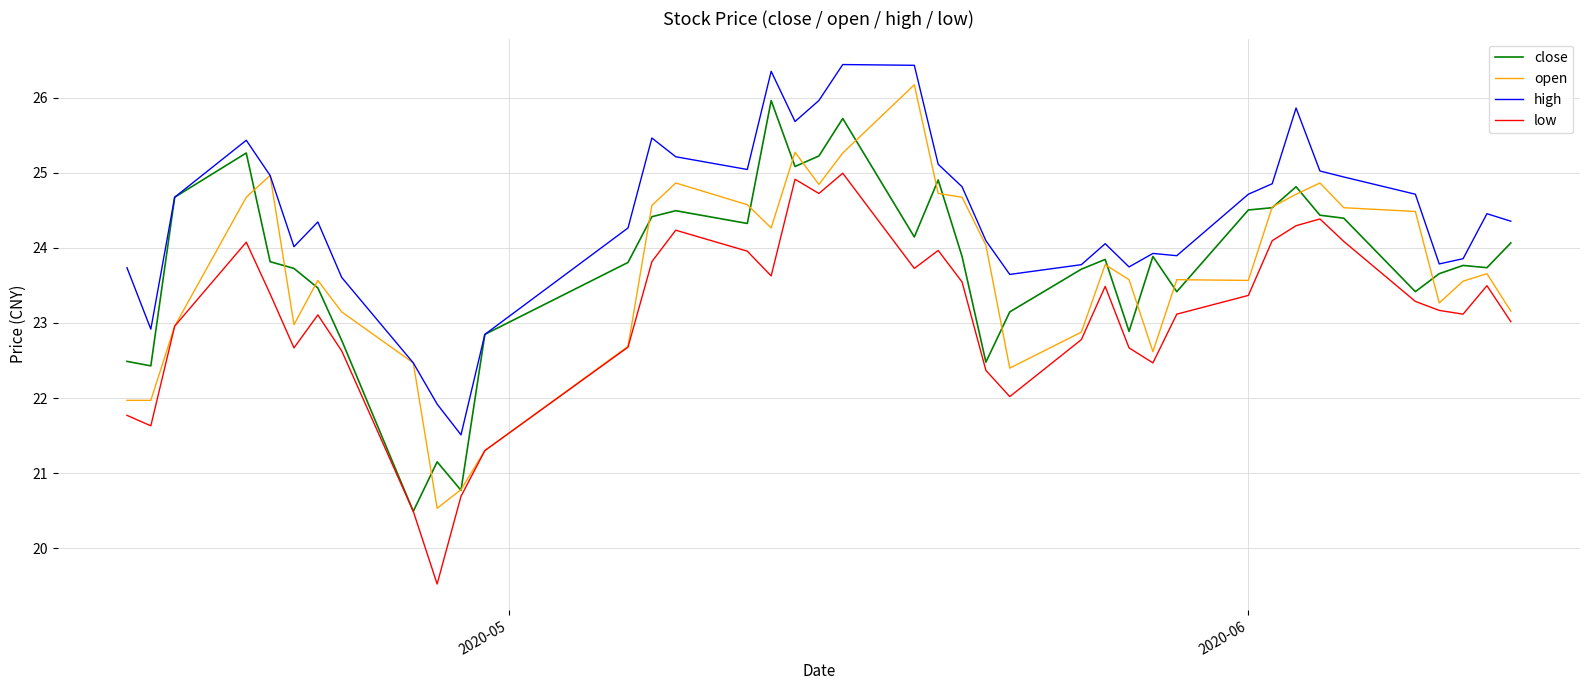

True or false: high and low cross at least once.

False